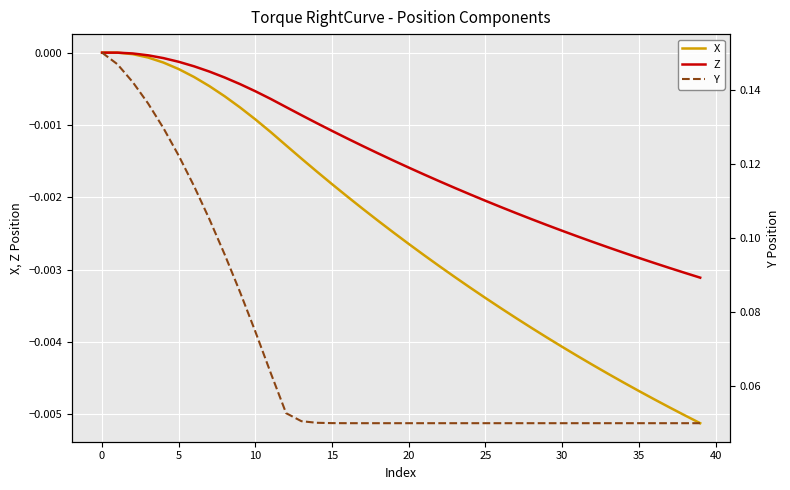

Which series has the widest spread of values?

Y